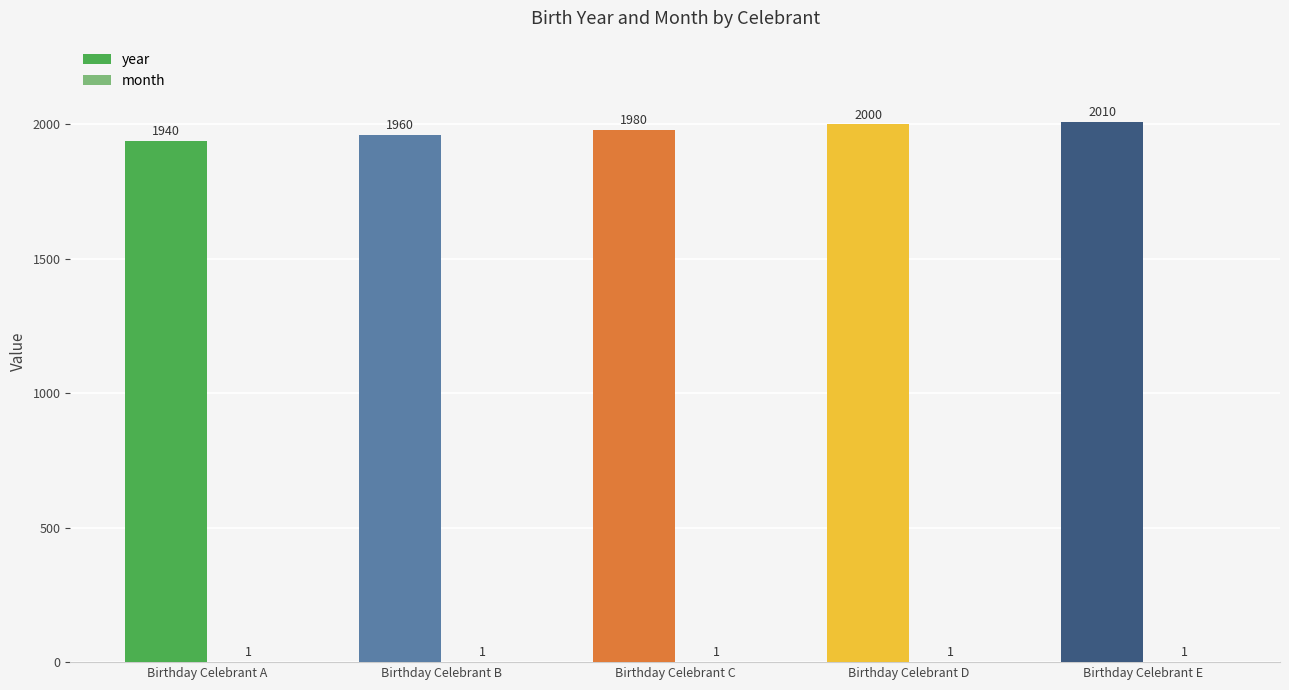

How many data points does each series have?

5